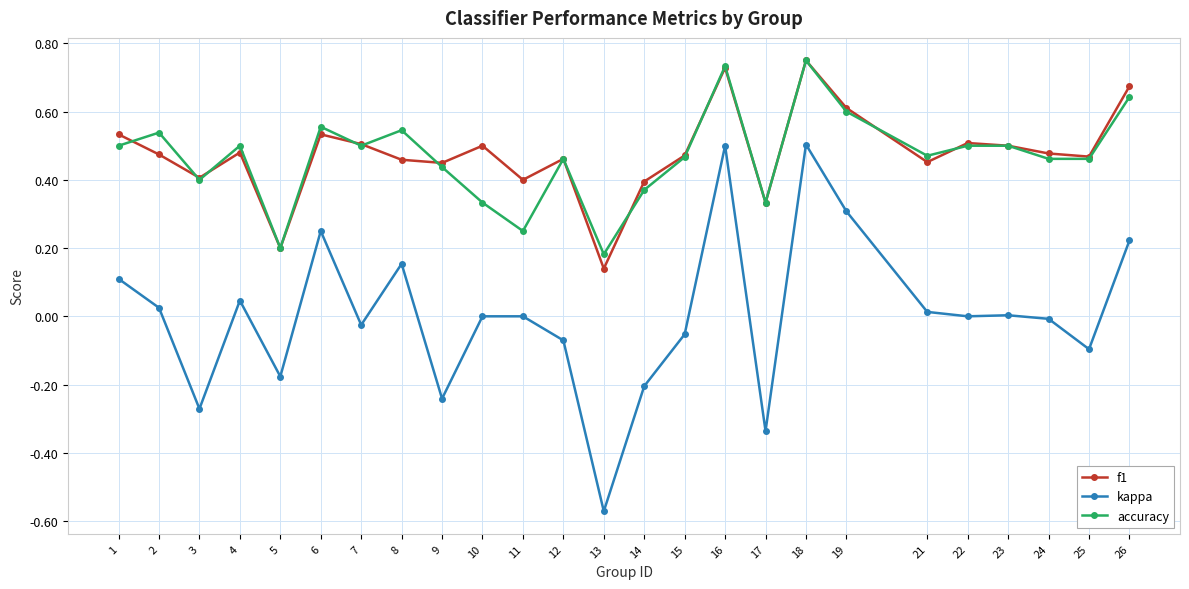

True or false: accuracy and kappa intersect in this chart.

False